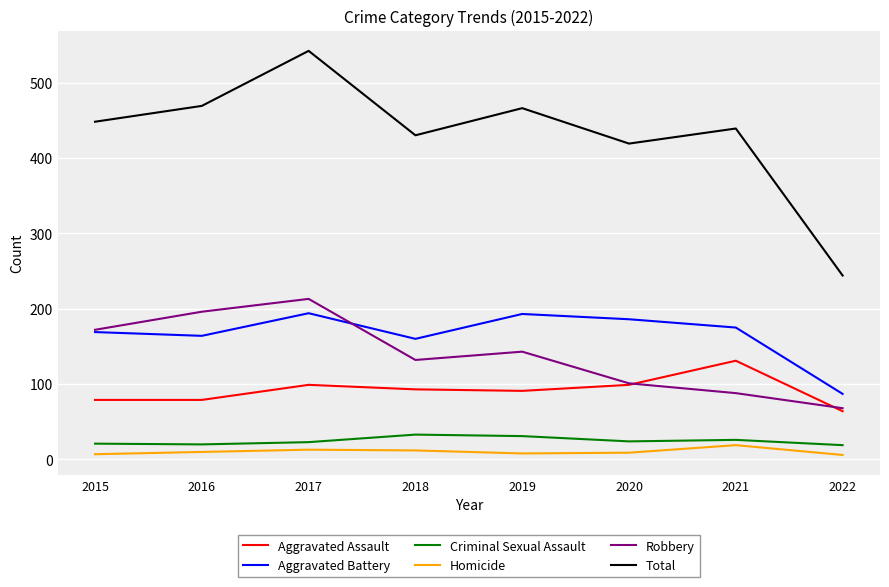

How many lines are shown in the chart?

6